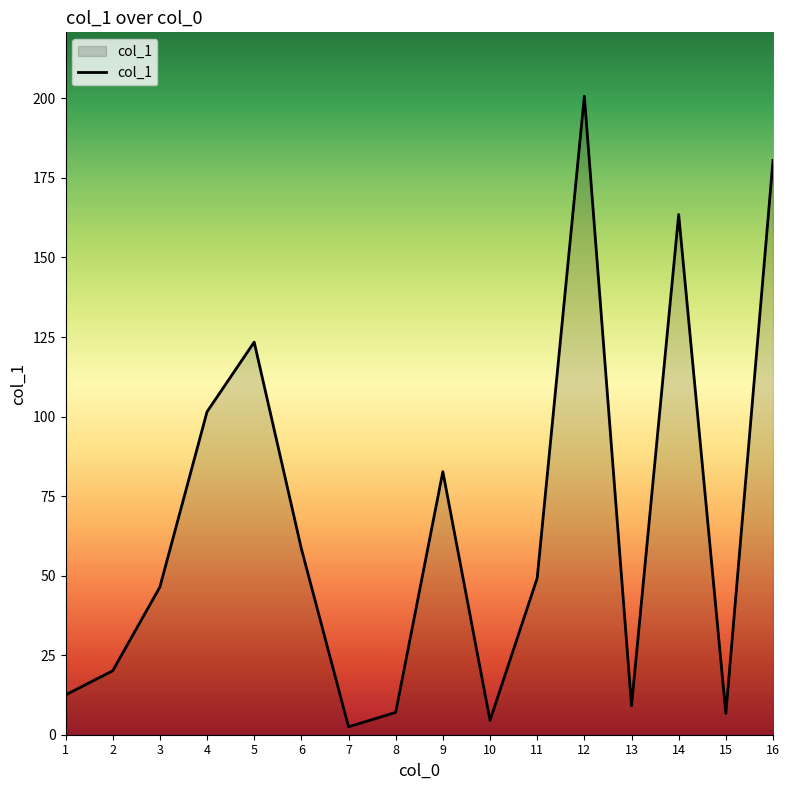

The chart shows a value of 163.5 at 14. True or false?

True